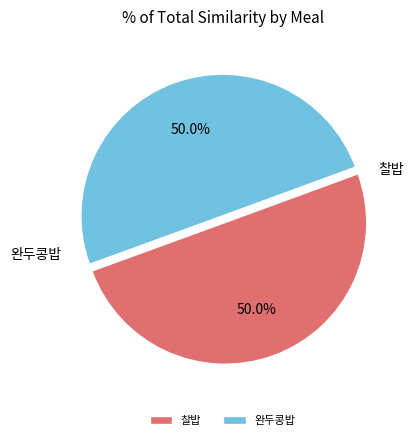

The 찰밥 slice represents 38% of the pie. True or false?

False